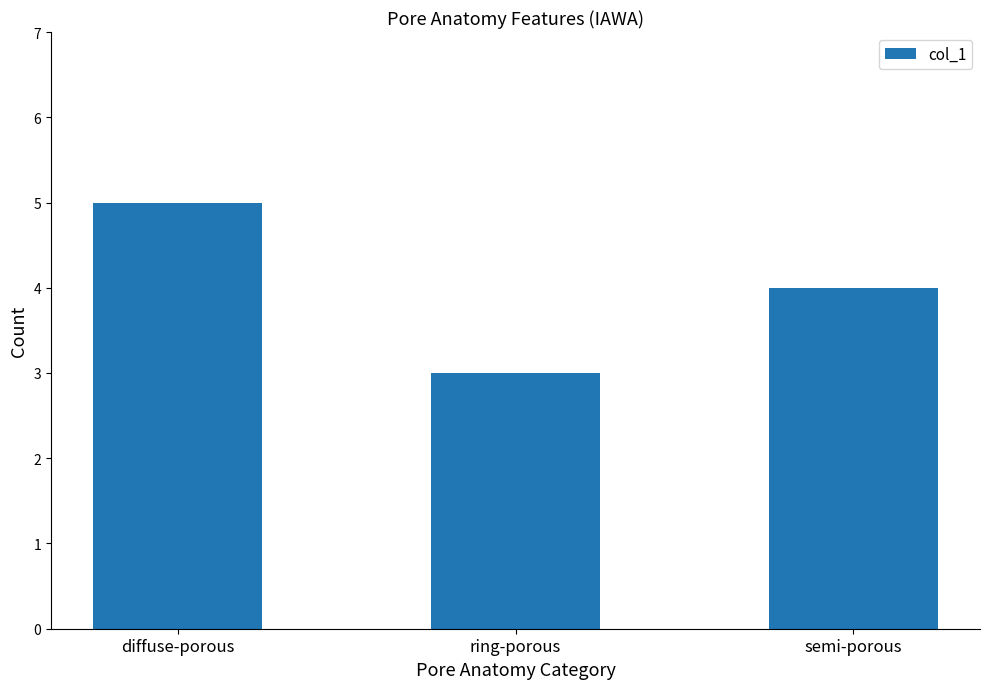

Which category has the lowest value across all series?

ring-porous